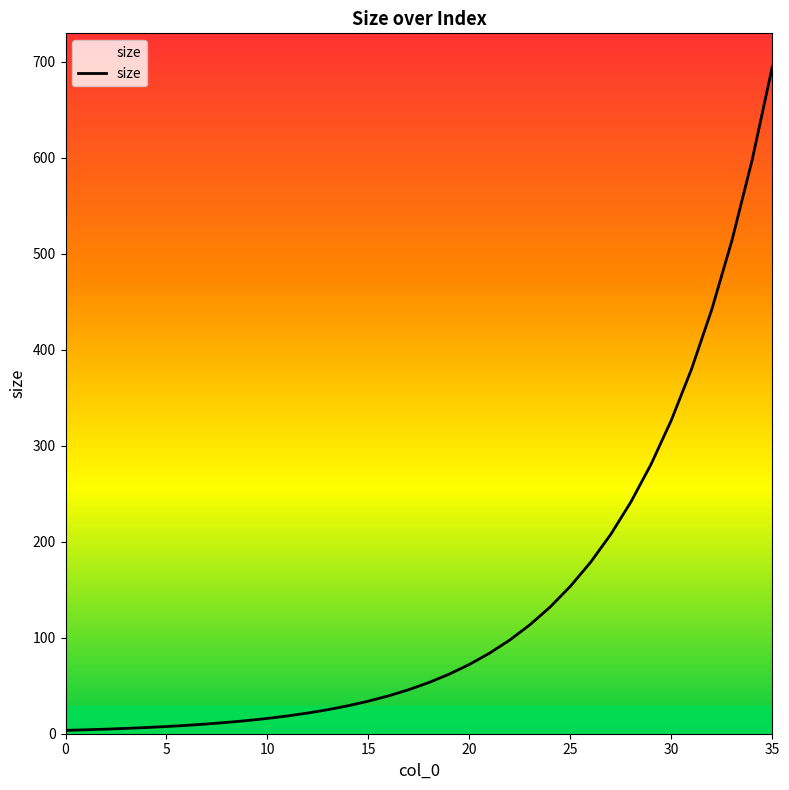

What is the difference between the maximum and minimum values?

691.2